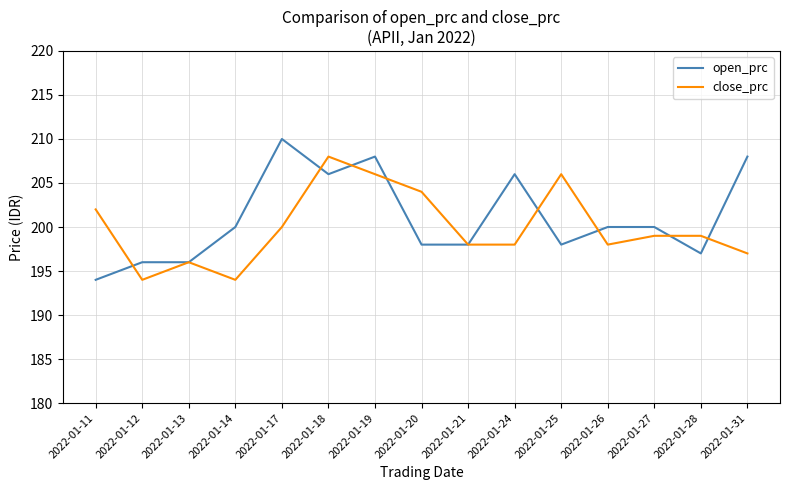

Between which two adjacent categories do open_prc and close_prc first intersect?

2022-01-11 and 2022-01-12